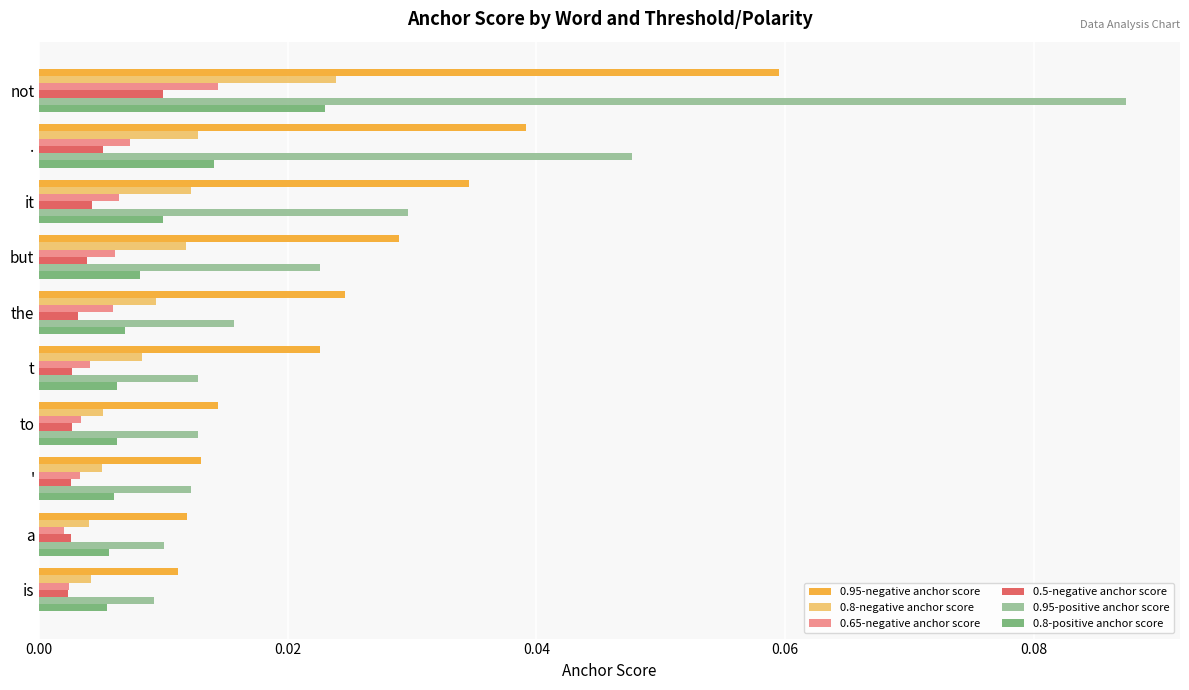

At how many categories does at least one series exceed 0?

10